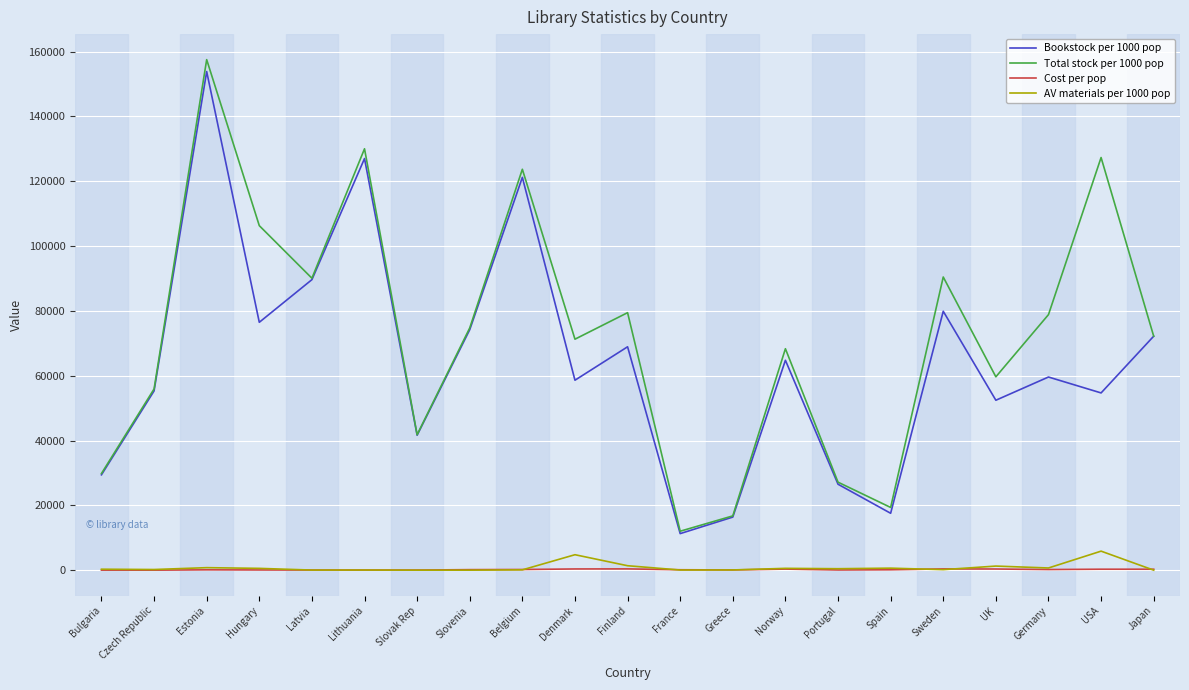

What is the sum of the Bookstock per 1000 pop values at Germany and Belgium?

180783.0